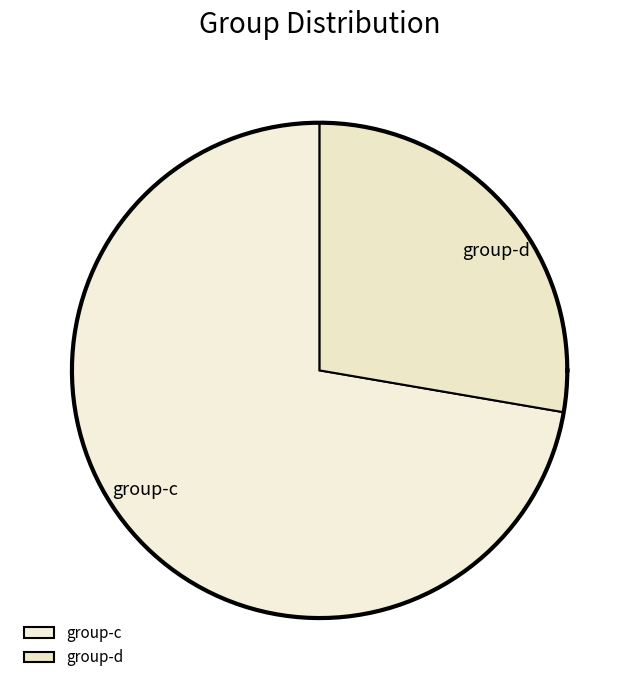

What is the total percentage of group-d and group-c?

100.0%